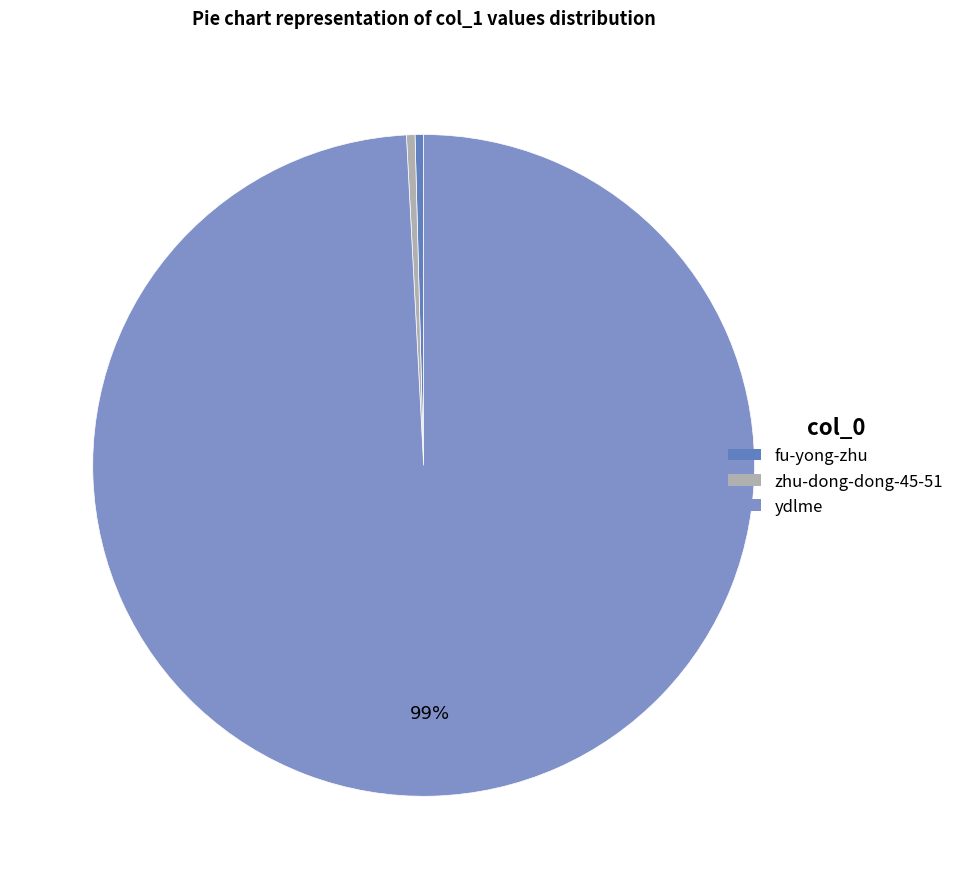

To the nearest percent, what is the combined percentage of ydlme and zhu-dong-dong-45-51?

100%